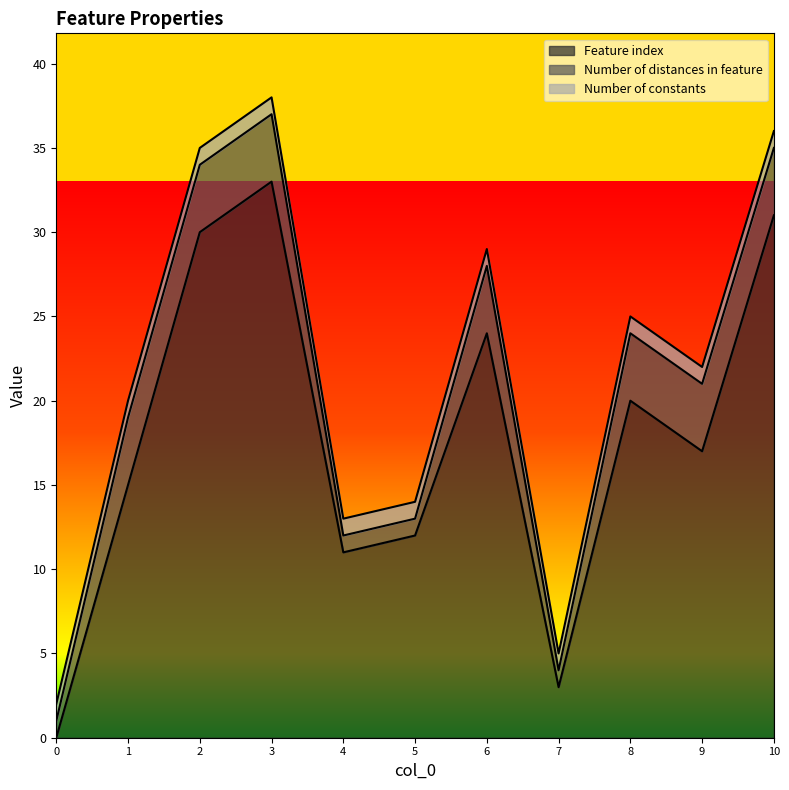

Reading right to left, what are all the values shown in this chart?

Feature index: 31	17	20	3	24	12	11	33	30	15	0
Number of distances in feature: 4	4	4	1	4	1	1	4	4	4	1
Number of constants: 1	1	1	1	1	1	1	1	1	1	1